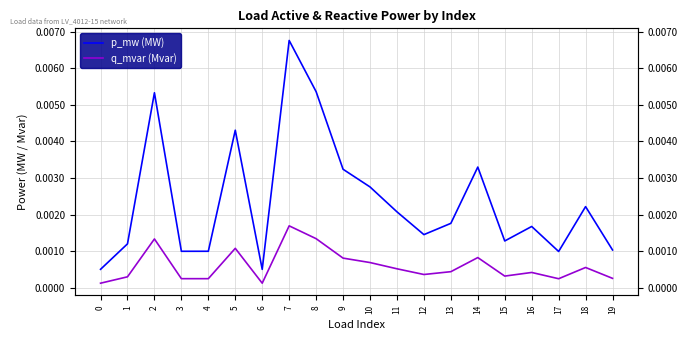

In q_mvar (Mvar), how many points are lower than both neighbors (excluding endpoints)?

5